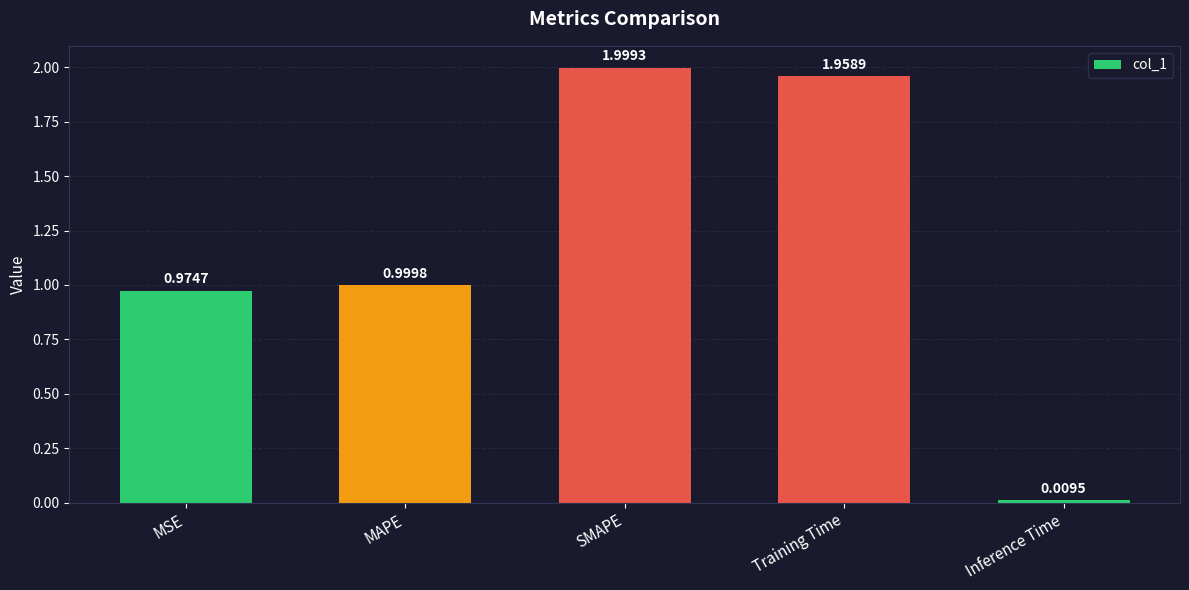

How many bars are there in total?

5